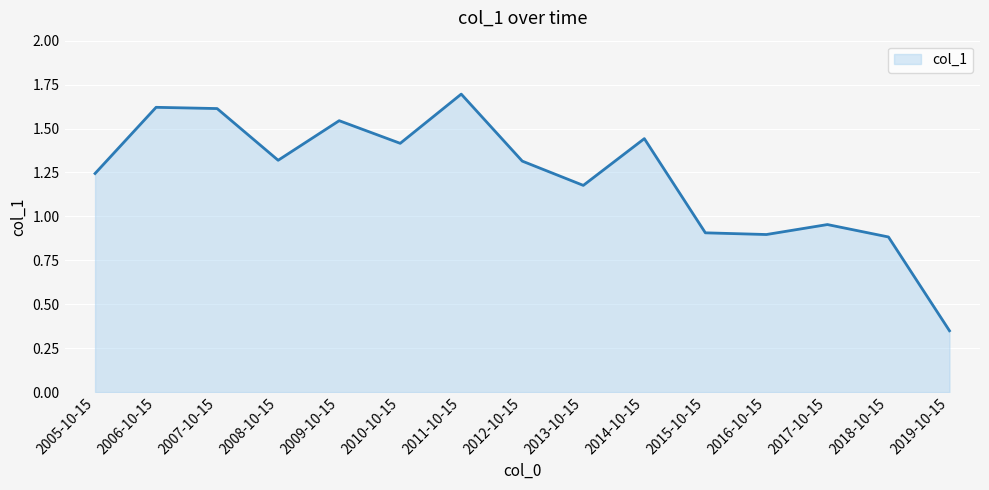

What is the change in value from 2008-10-15 to 2018-10-15?

-0.4